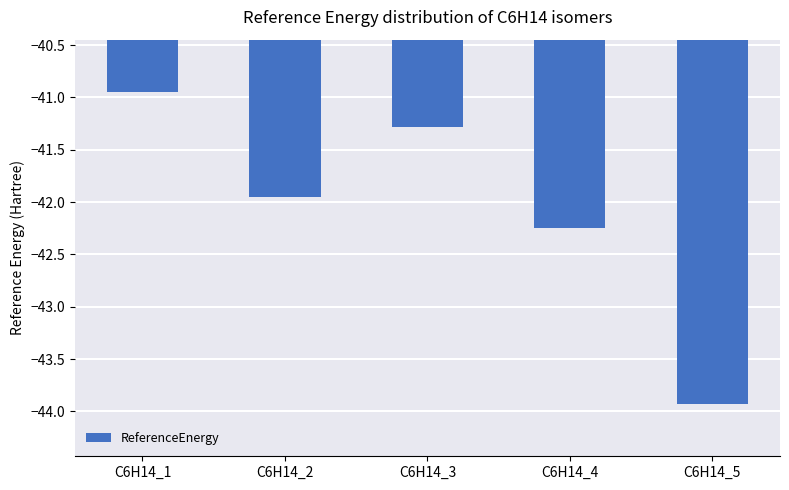

Which category has the lowest value across all series?

C6H14_5